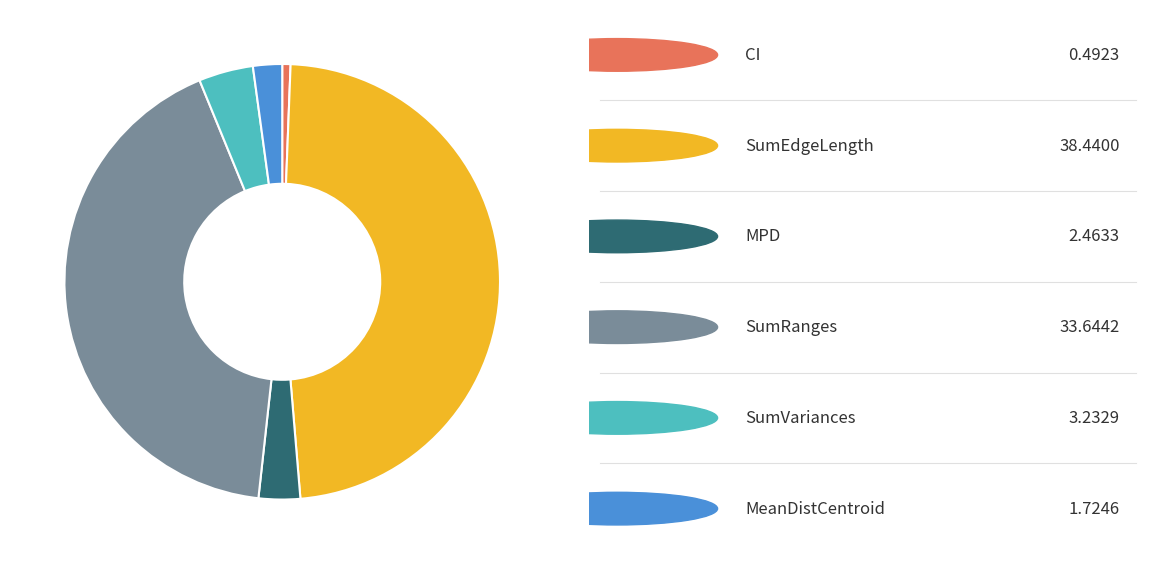

Does any single category account for the majority?

No